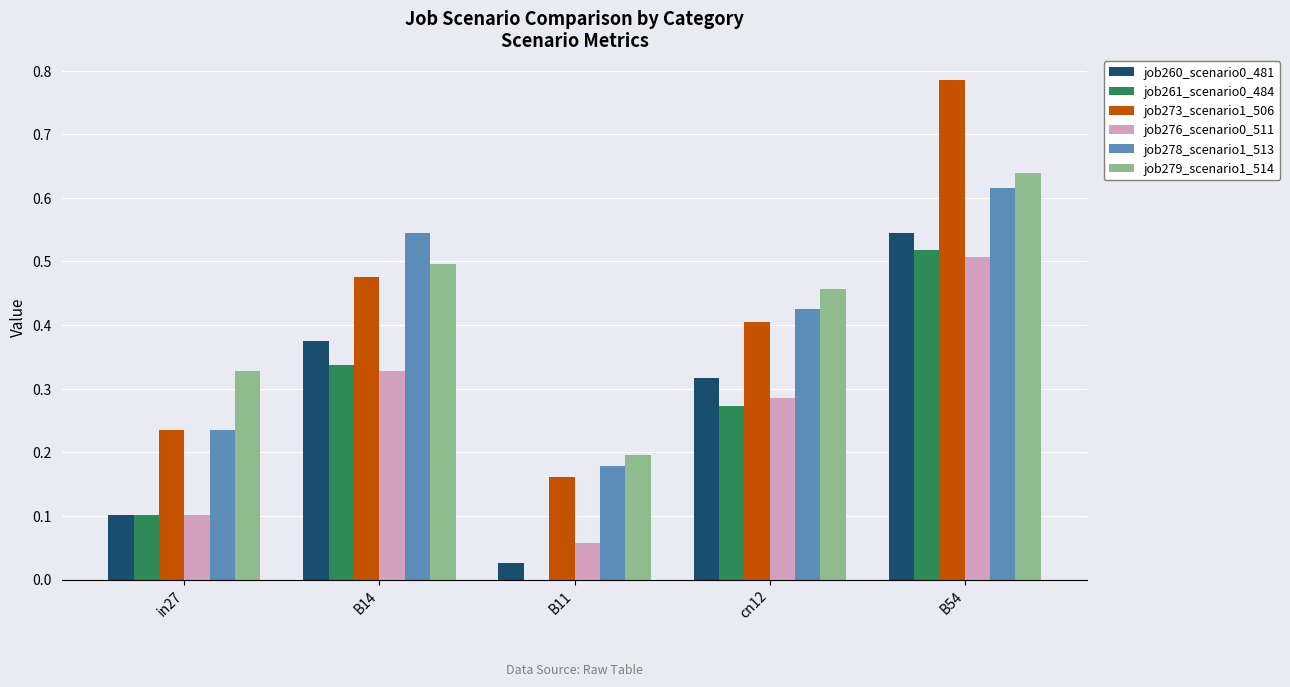

At which category is the sum across all series the highest?

B54